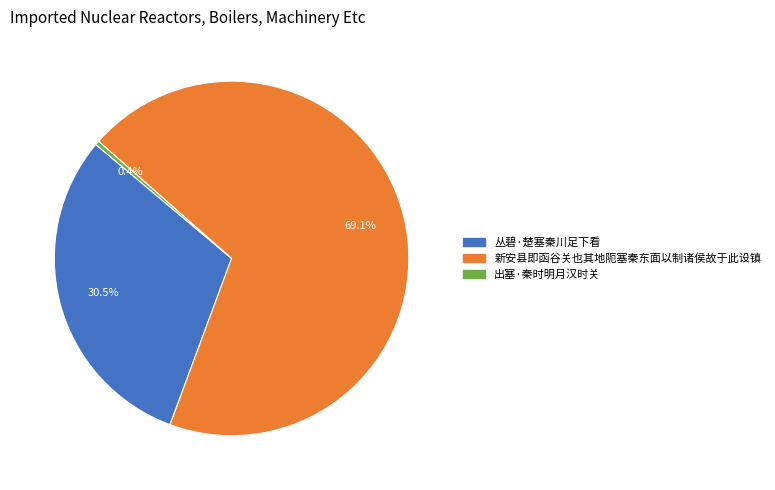

Between 出塞·秦时明月汉时关 and 丛碧·楚塞秦川足下看, which is larger?

丛碧·楚塞秦川足下看